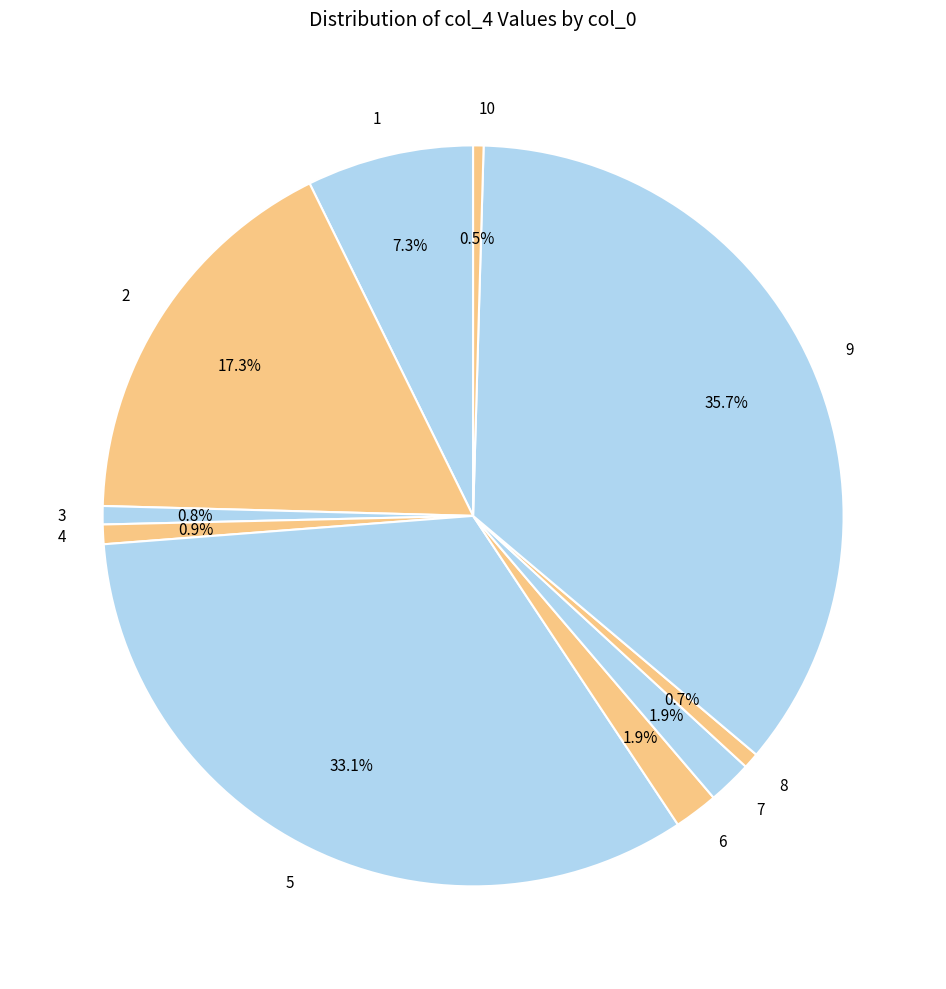

What is the largest slice in the pie chart?

9